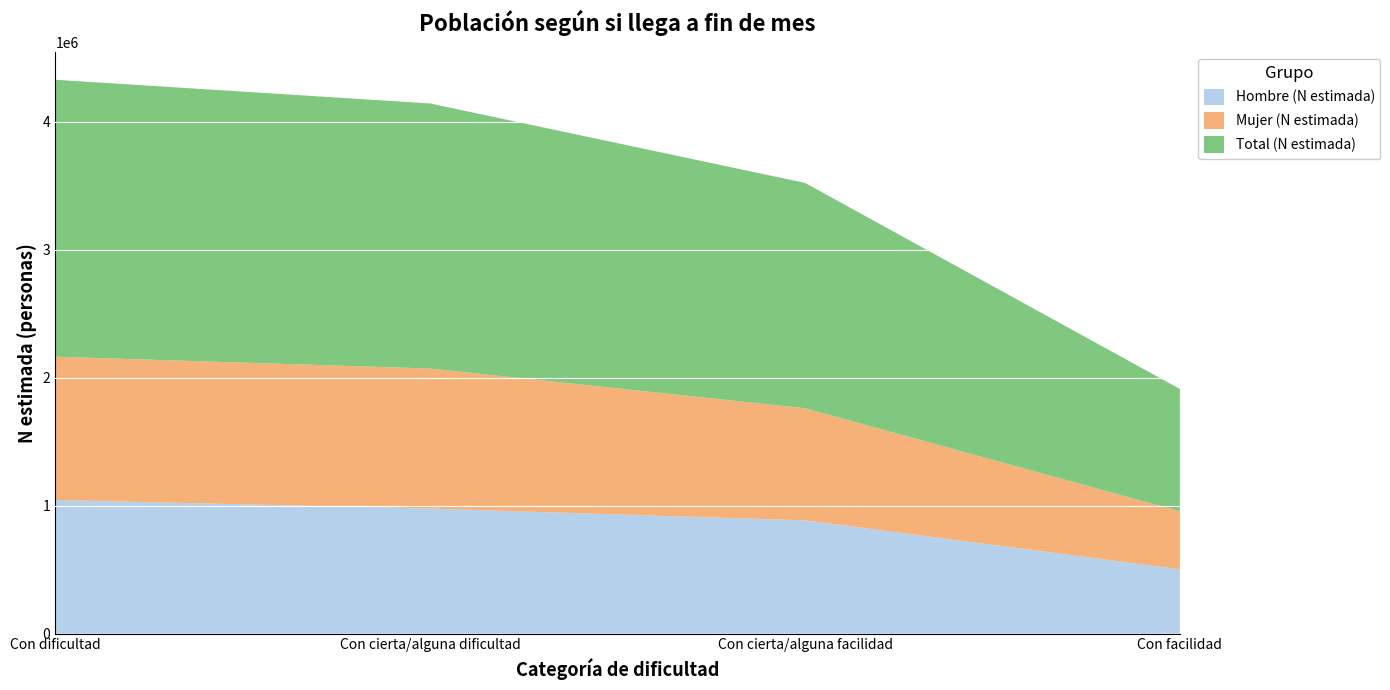

Reading left to right, list all the values displayed in this chart.

Hombre (N estimada): 1043935	977073	885115	503023
Mujer (N estimada): 1119928	1094262	875796	452736
Total (N estimada): 2163863	2071335	1760911	955758